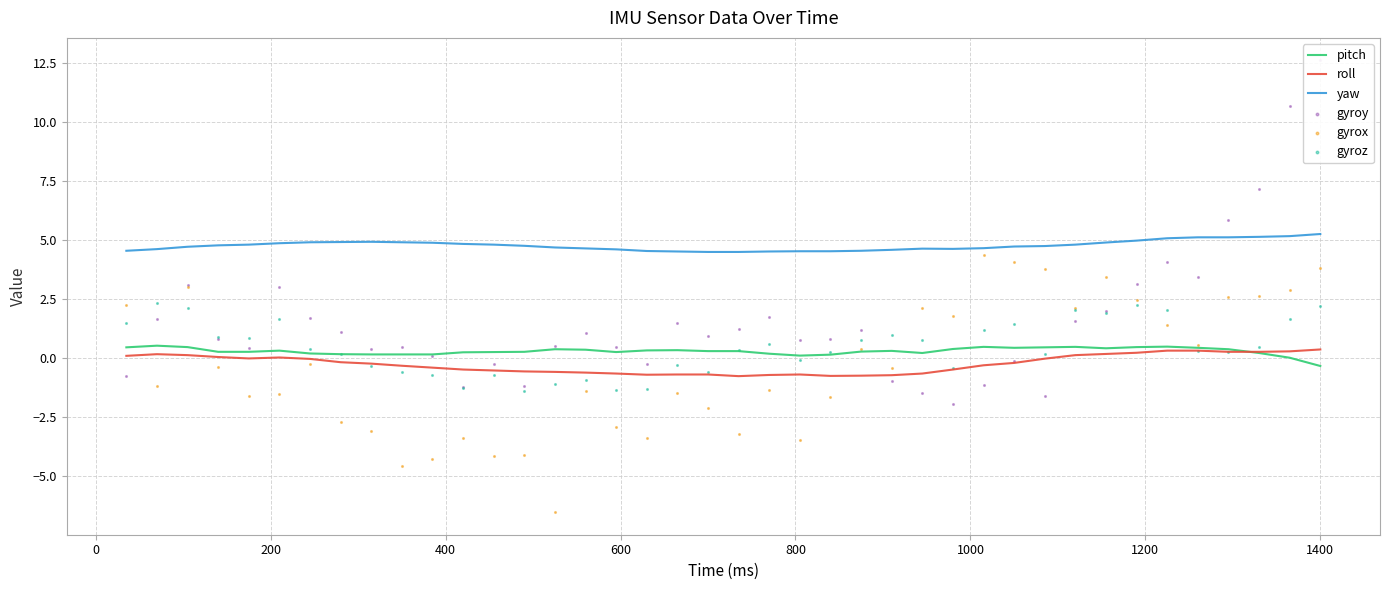

At how many categories does at least one series exceed 2?

40